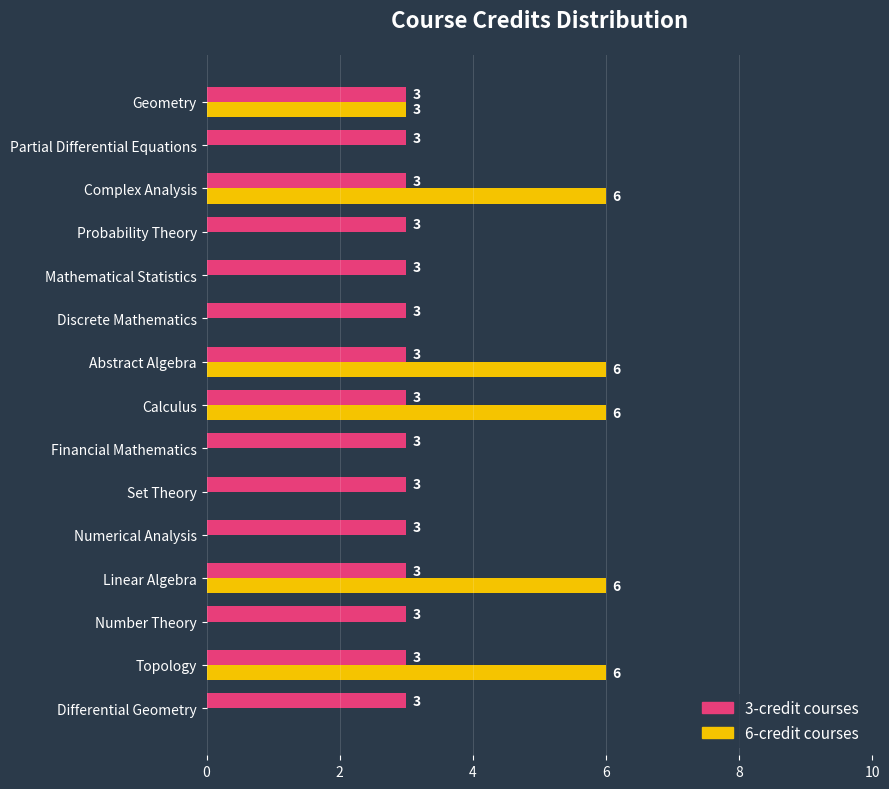

What is the sum of all 6-credit courses values?

33